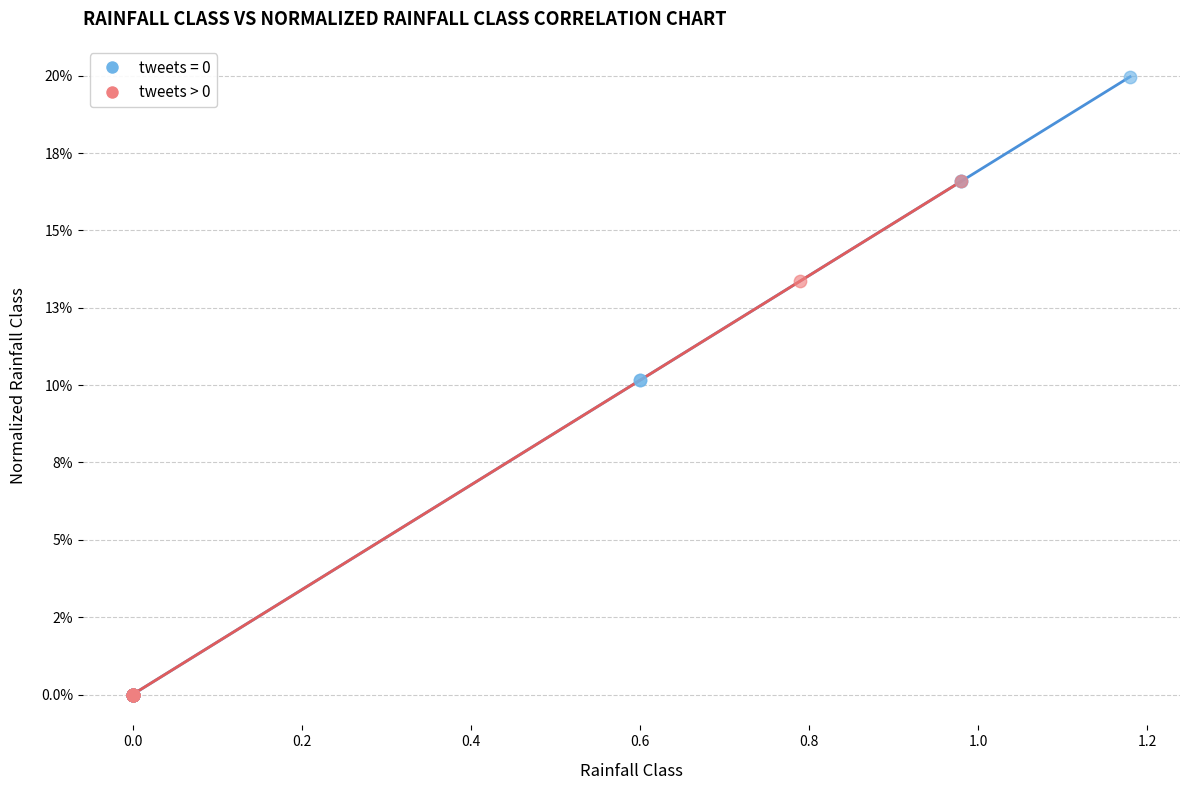

What are all the series names shown in the legend?

tweets = 0, tweets > 0